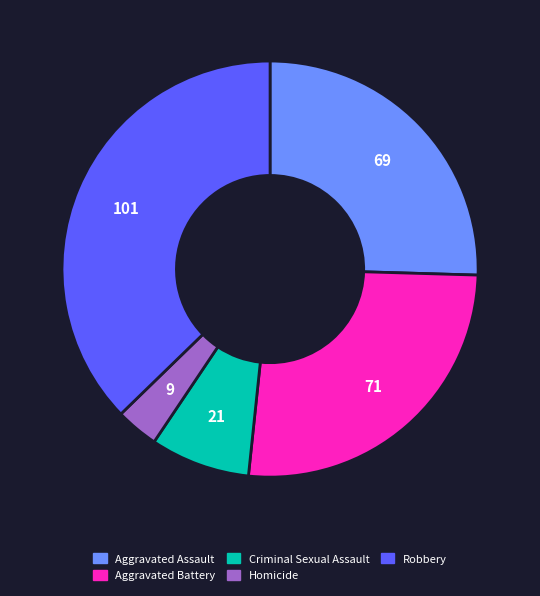

The Criminal Sexual Assault slice represents 1% of the pie. True or false?

False